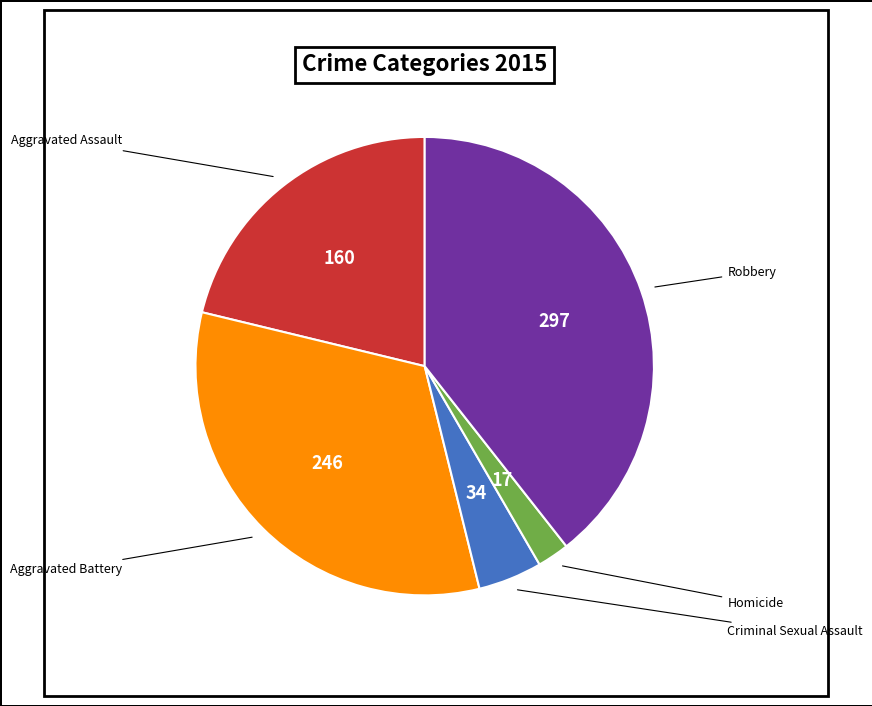

How many segments does this pie chart have?

5